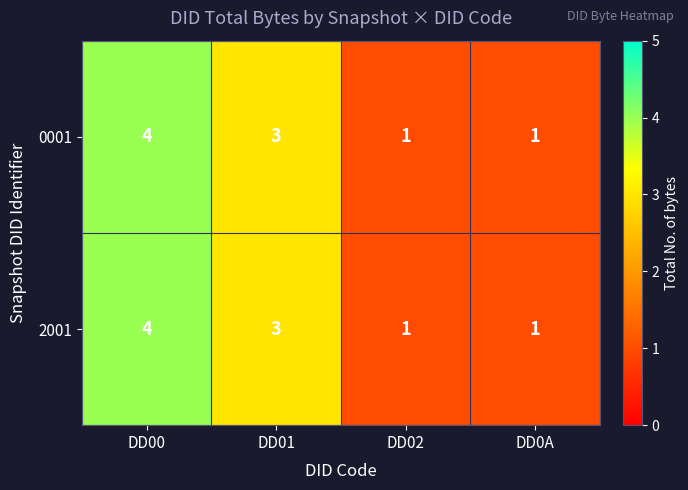

What is the difference between the maximum and minimum values in the 2001 series?

3